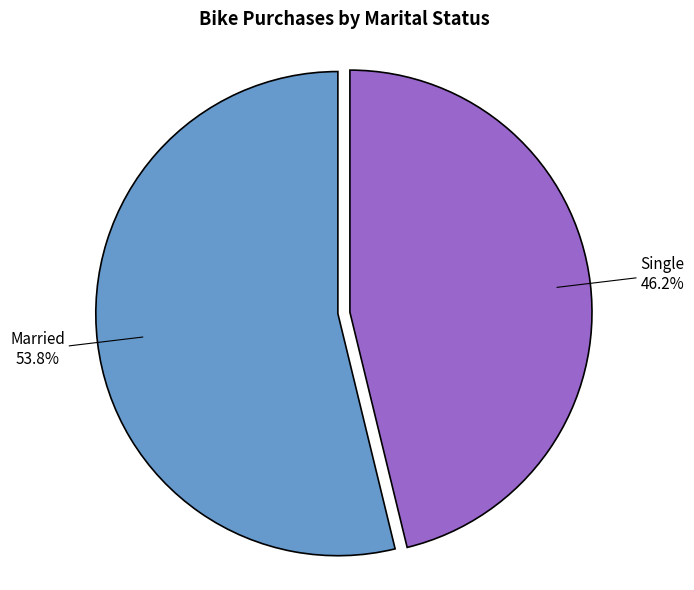

Is there any slice that represents more than half of the pie?

Yes